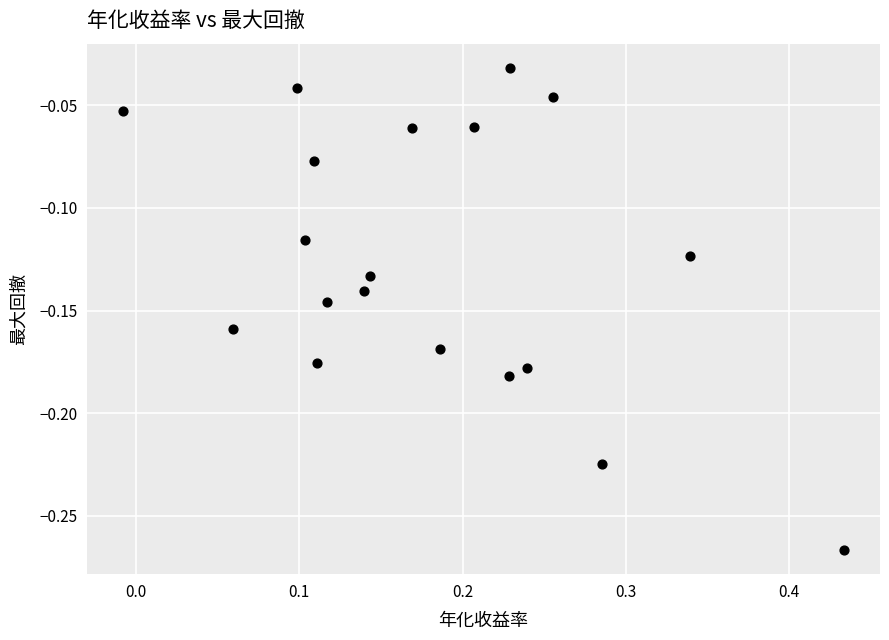

What is the range of X values (max minus min)?

0.4